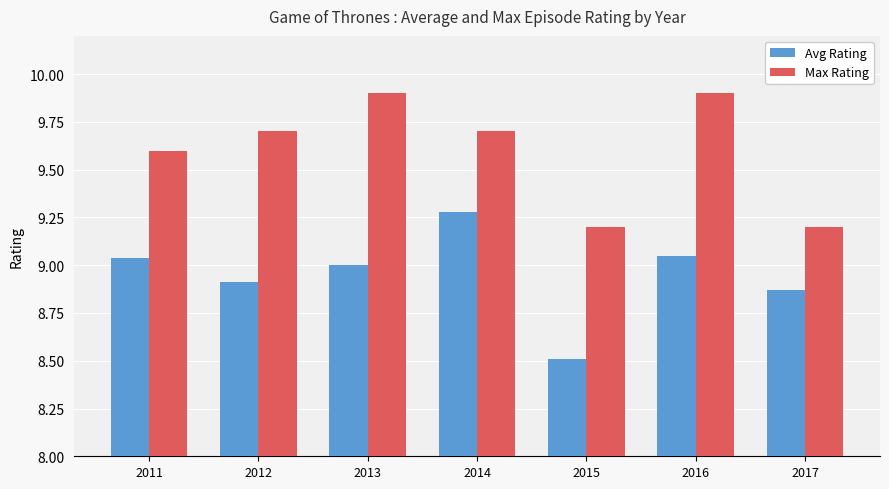

At how many categories does at least one series exceed 9?

7